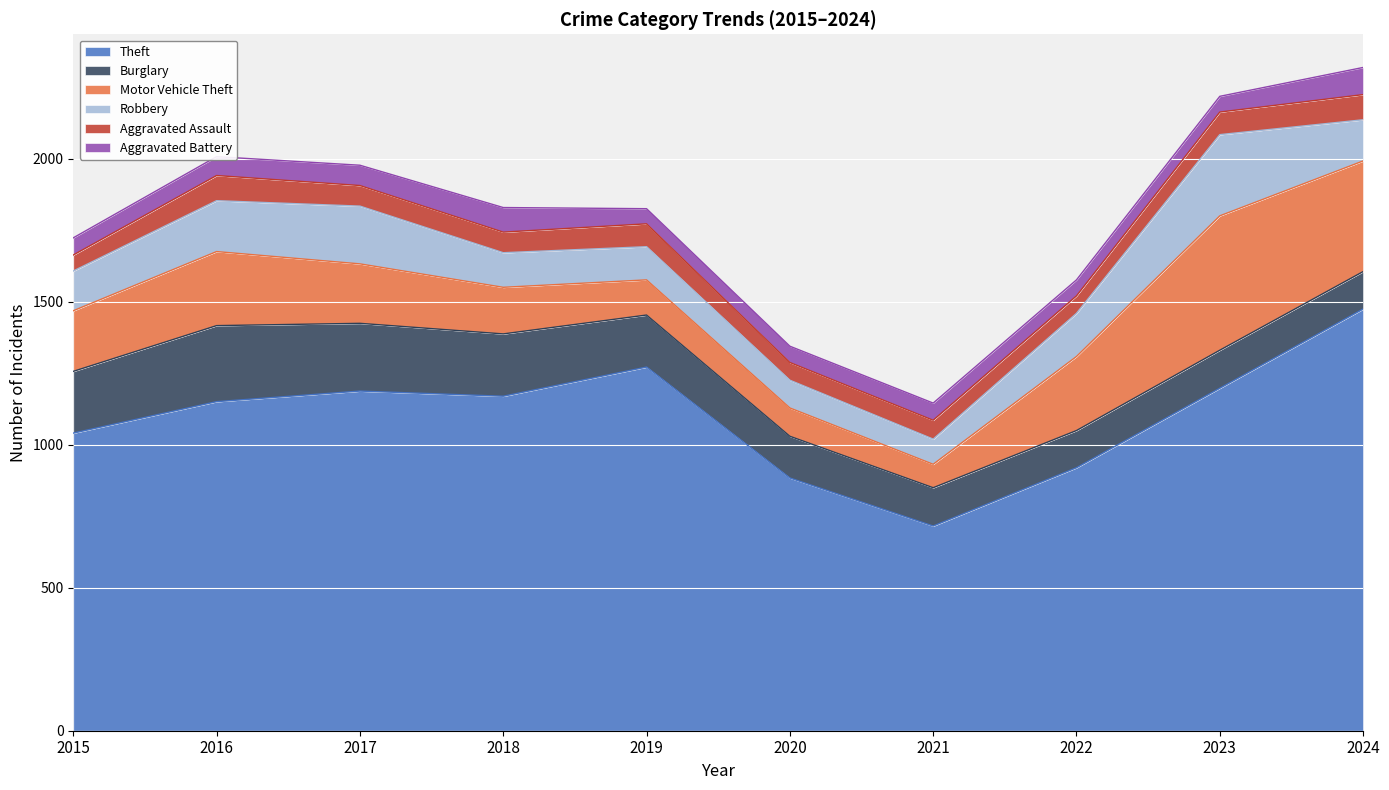

What is the total value across all series at 2016?

2008